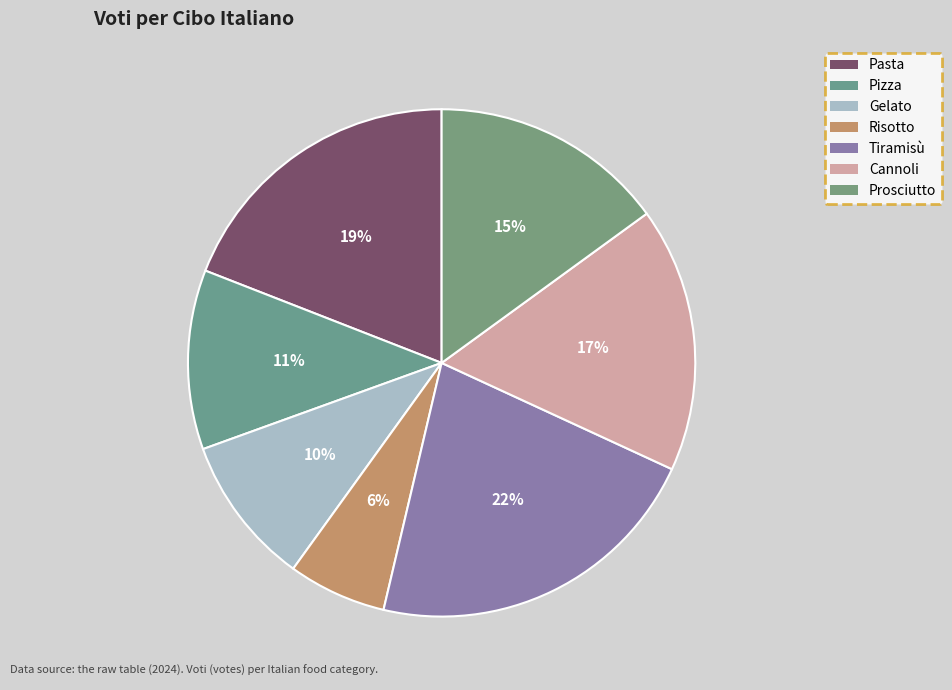

How many slices are in this pie chart?

7